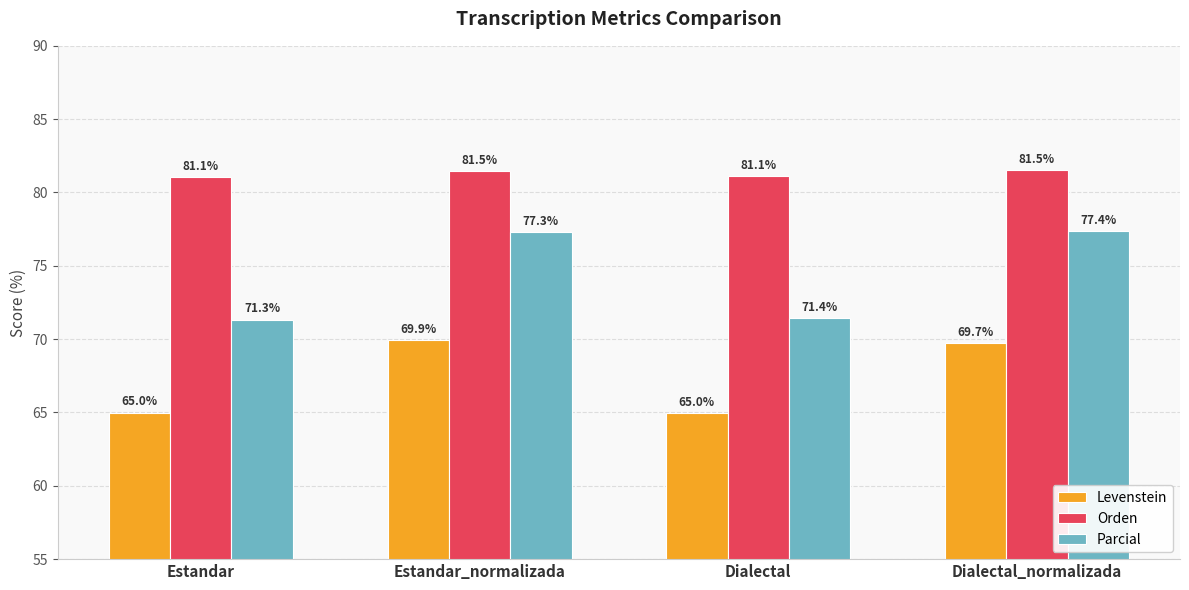

Which series changed the most between Estandar and Dialectal_normalizada?

Parcial